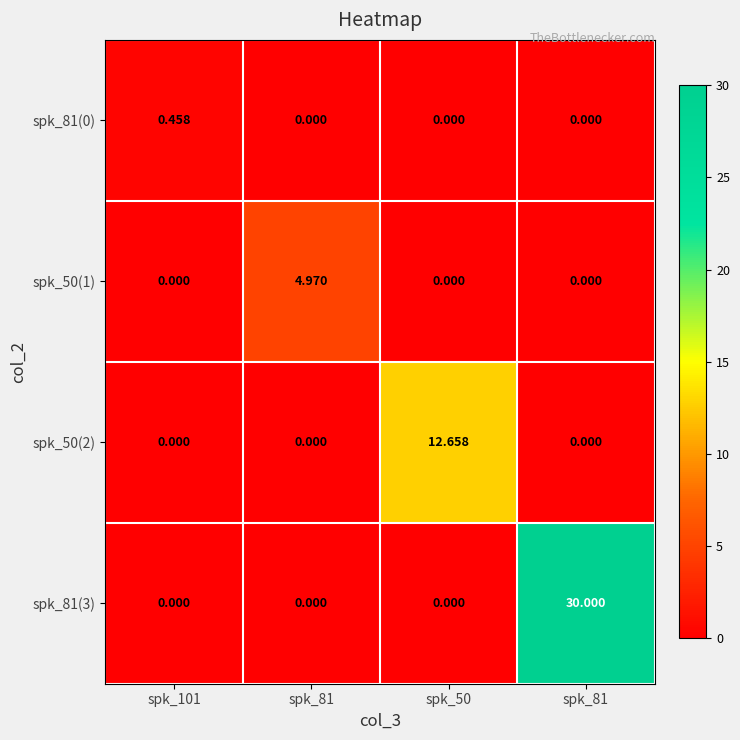

List the series in order of their overall mean, lowest first.

spk_81(0), spk_50(1), spk_50(2), spk_81(3)